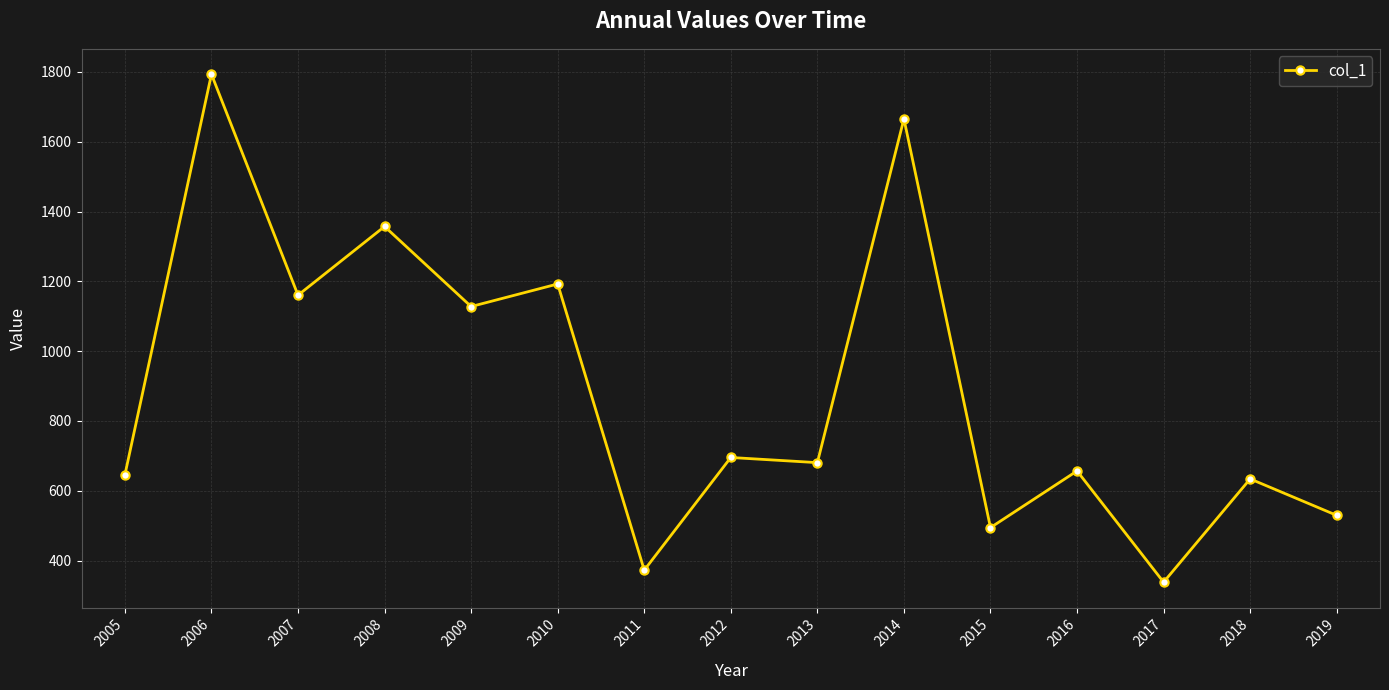

Approximately how many times larger is the value at 2012 compared to 2013?

1.0